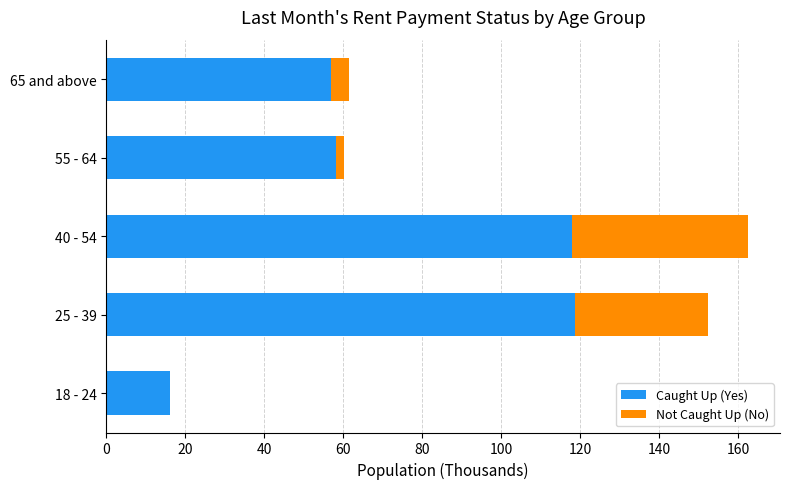

The value of Caught Up (Yes) at 40 - 54 is 62.5. True or false?

False